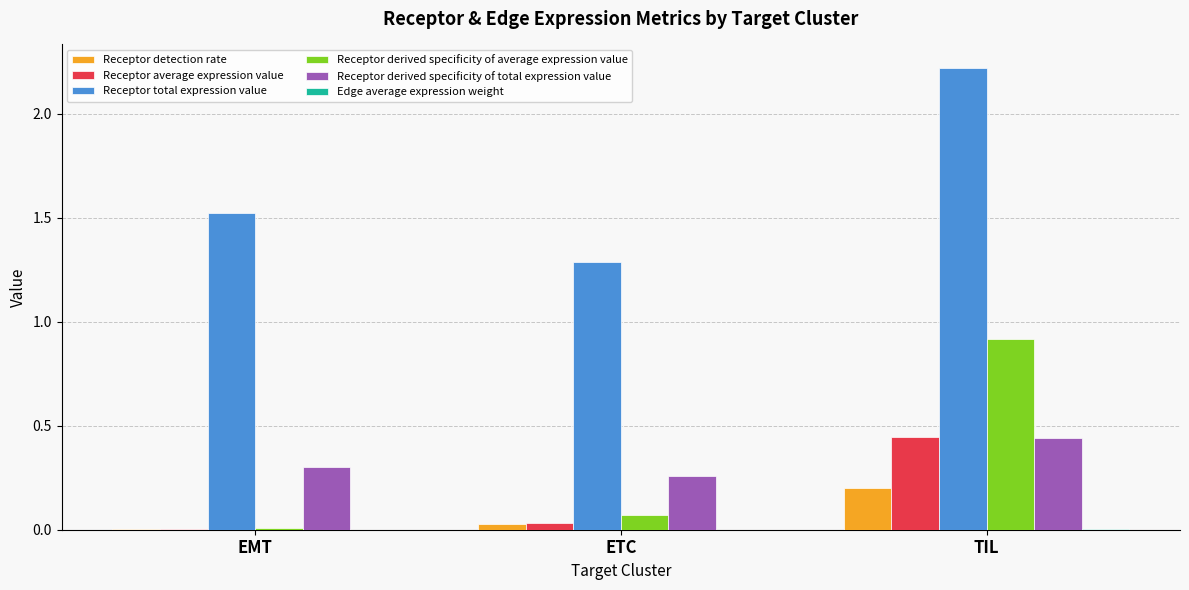

Which series has the largest total across all categories?

Receptor total expression value